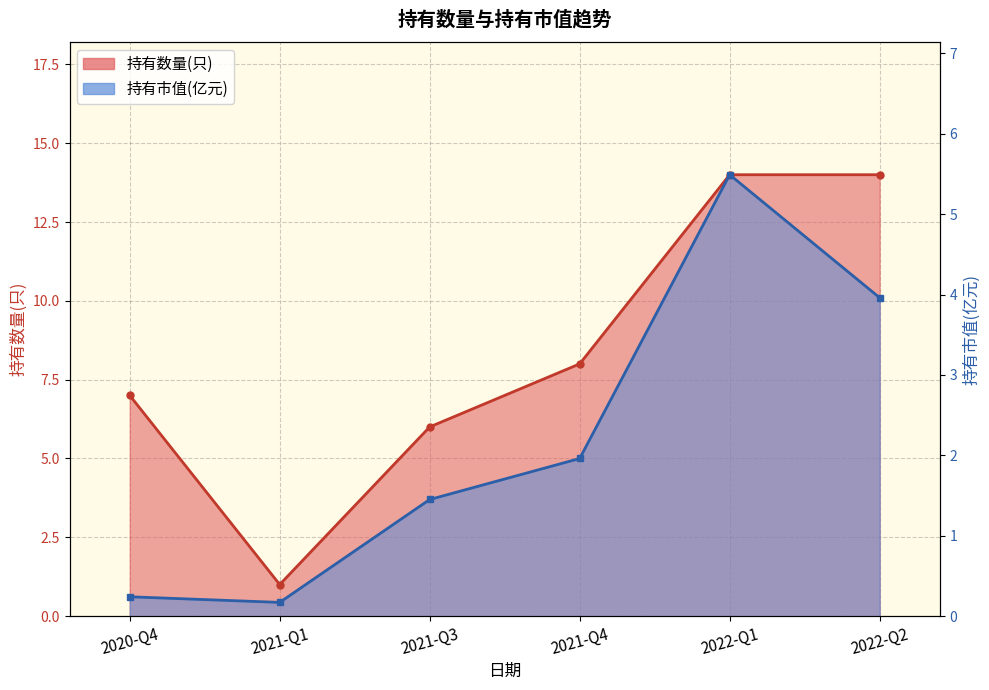

Is it true that 持有数量(只) equals 6.4 at 2022-Q2?

False